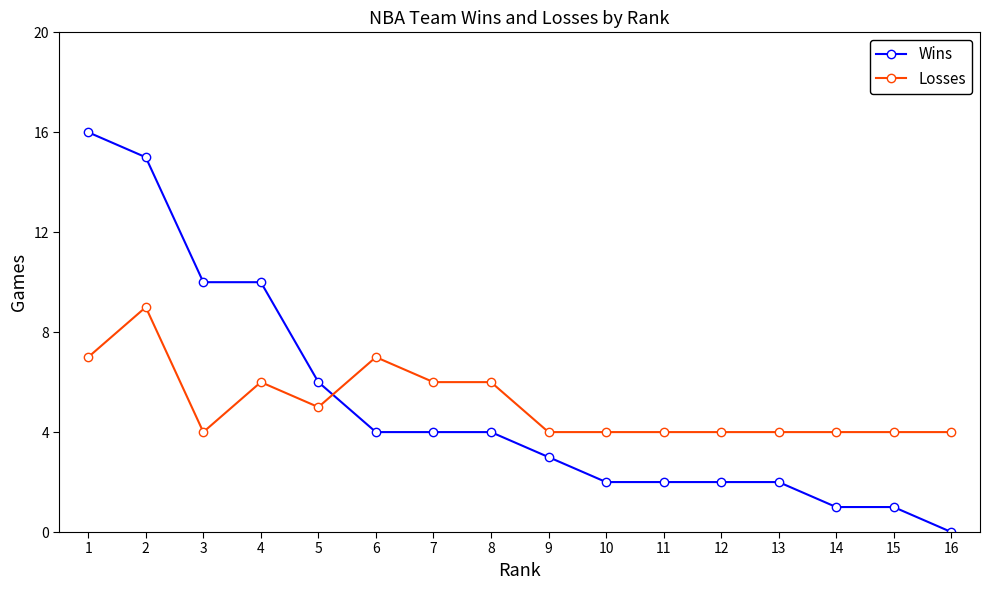

What is the spread (max minus min) of values at 7?

2